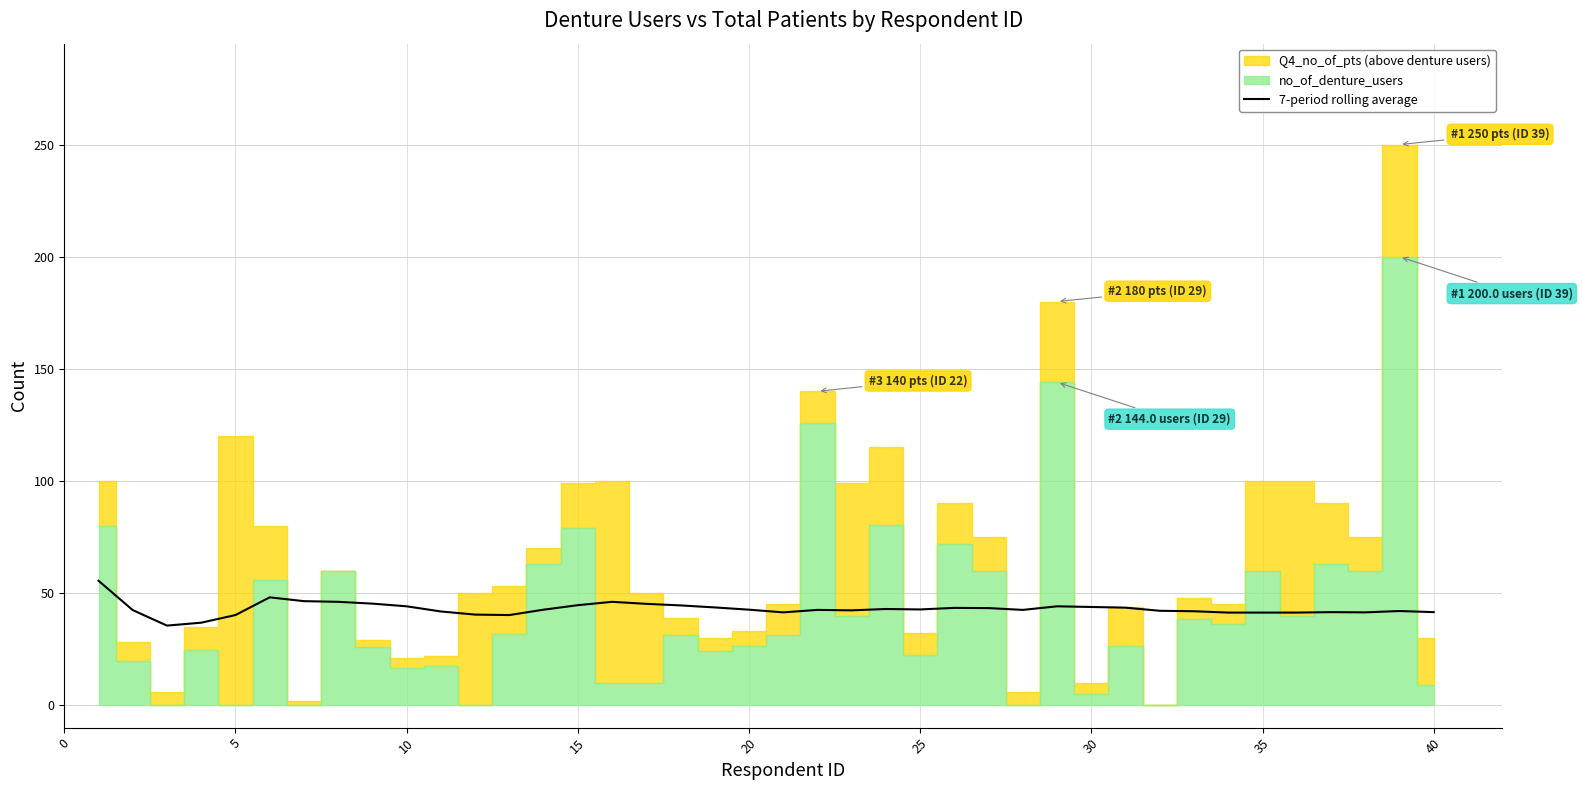

What is the highest value of the 7-period rolling average series?

55.5